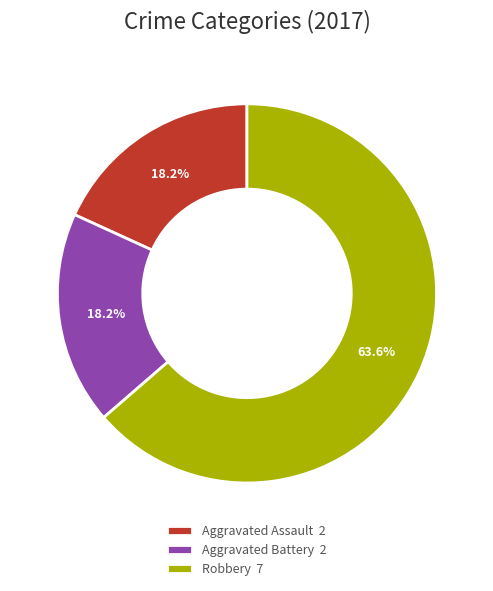

What portion of the pie excludes Aggravated Battery?

81.8%